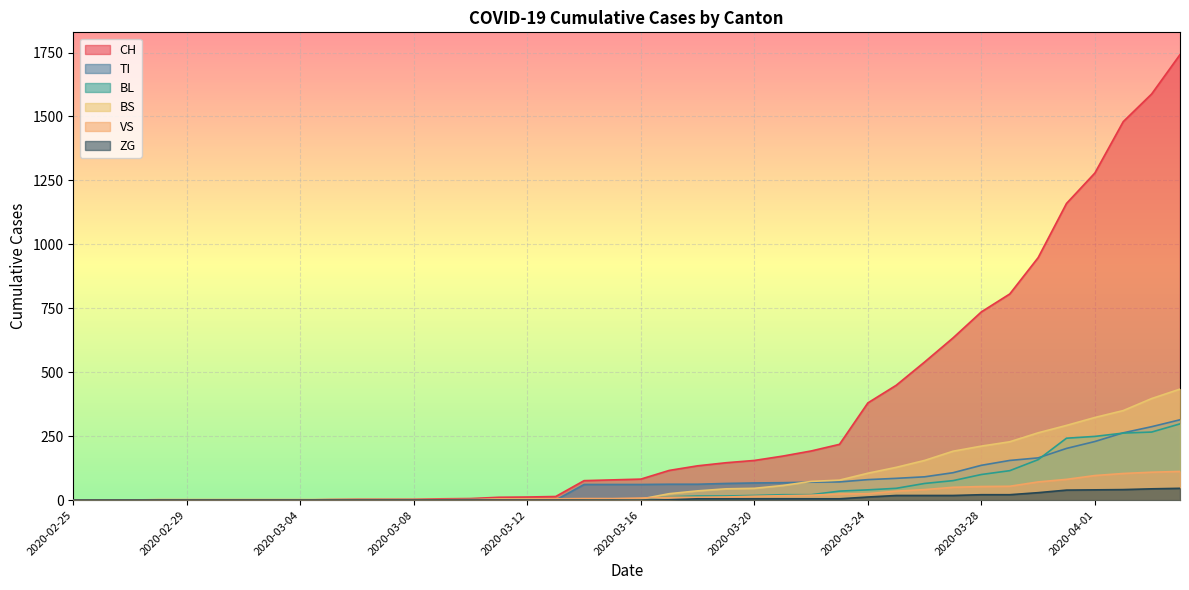

What is the highest value of the CH series?

1742